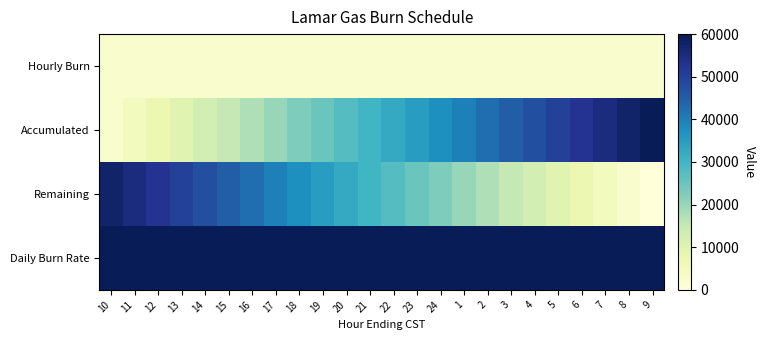

Which category has the lowest value across all series?

9